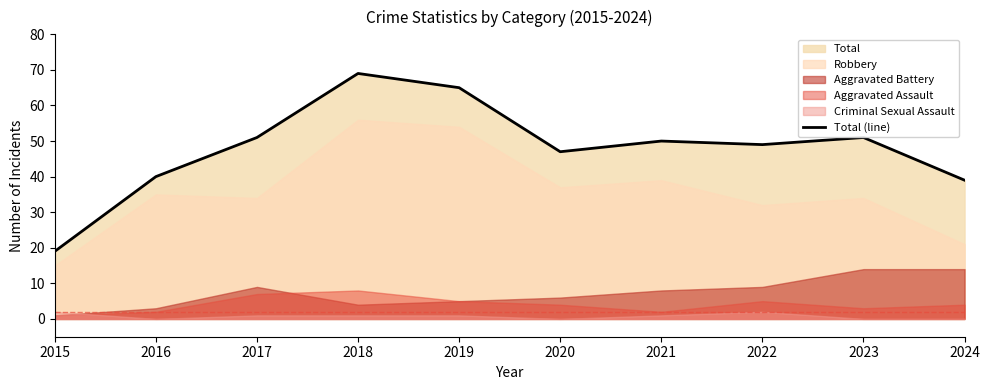

Rank the categories by value from lowest to highest.

2015, 2024, 2016, 2020, 2022, 2021, 2017, 2023, 2019, 2018